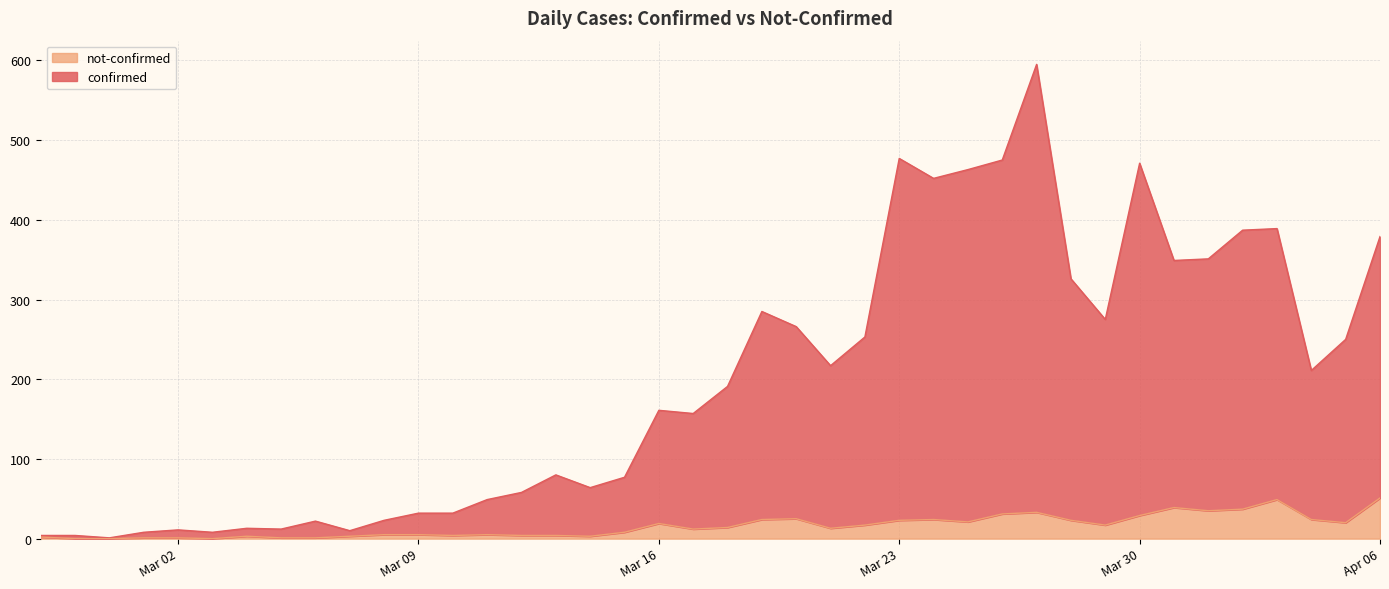

Does the chart have visible grid lines?

Yes